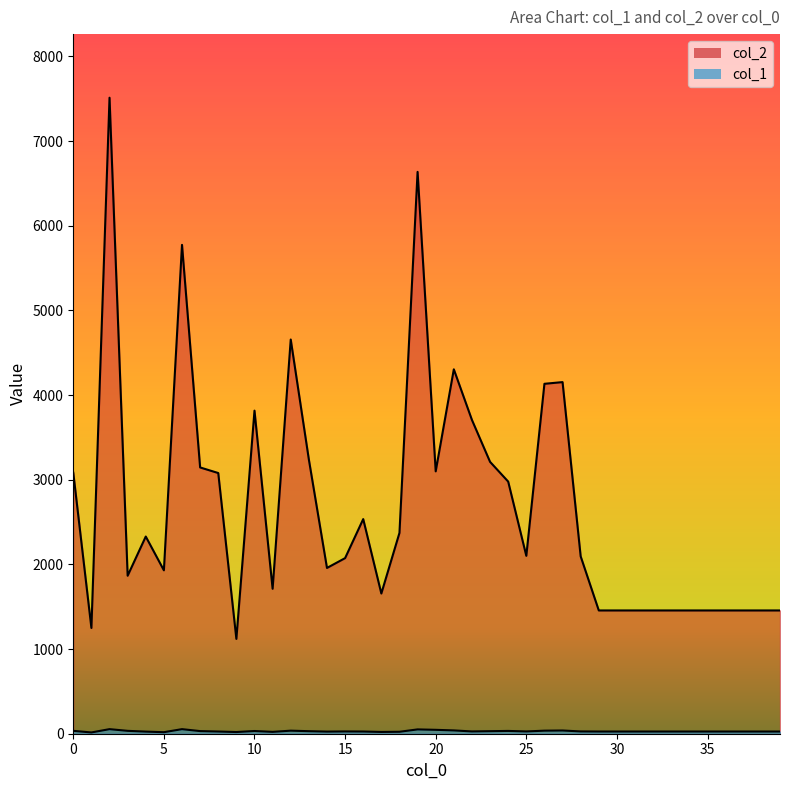

Read the col_1 value at 31.

26